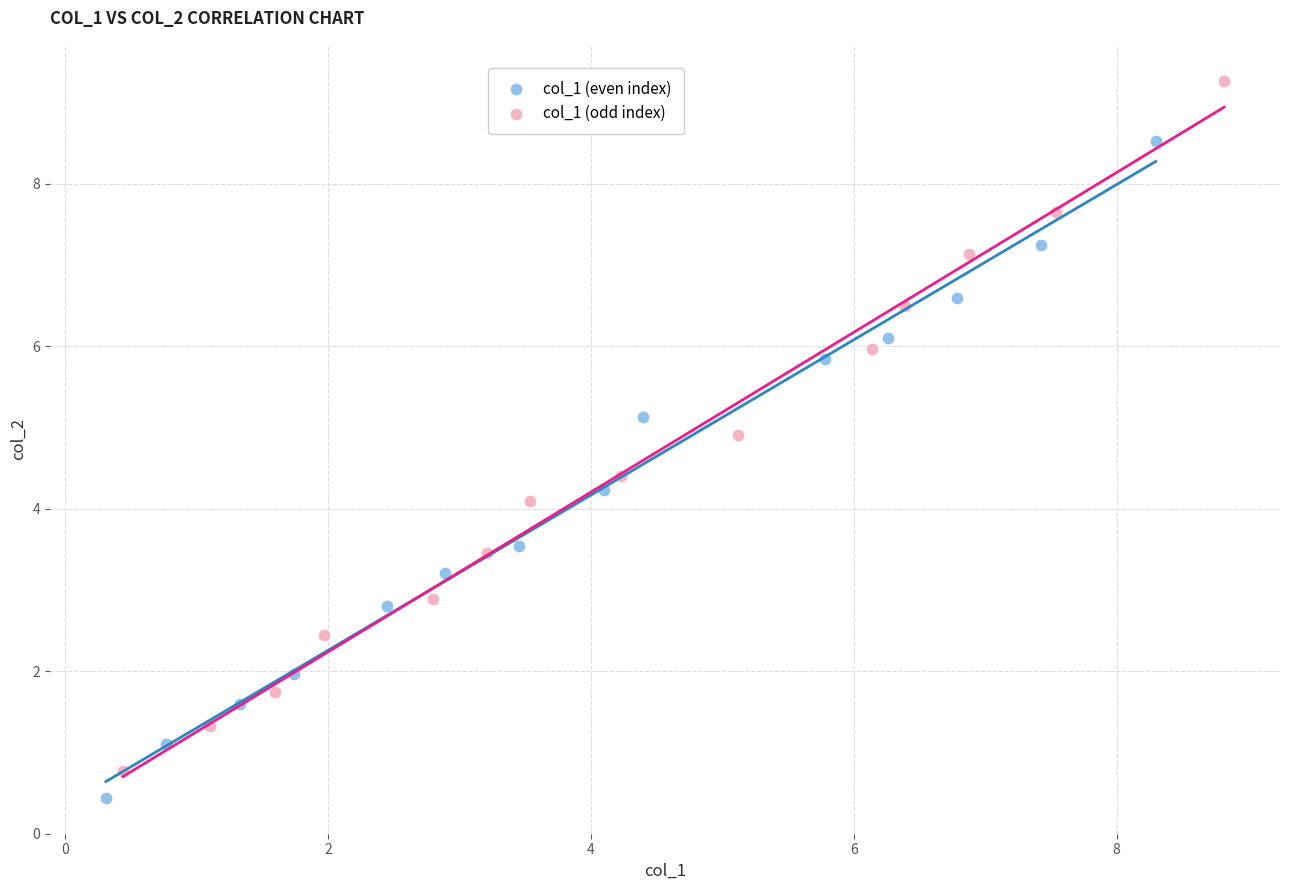

What are all the series names shown in the legend?

col_1 (even index), col_1 (odd index)